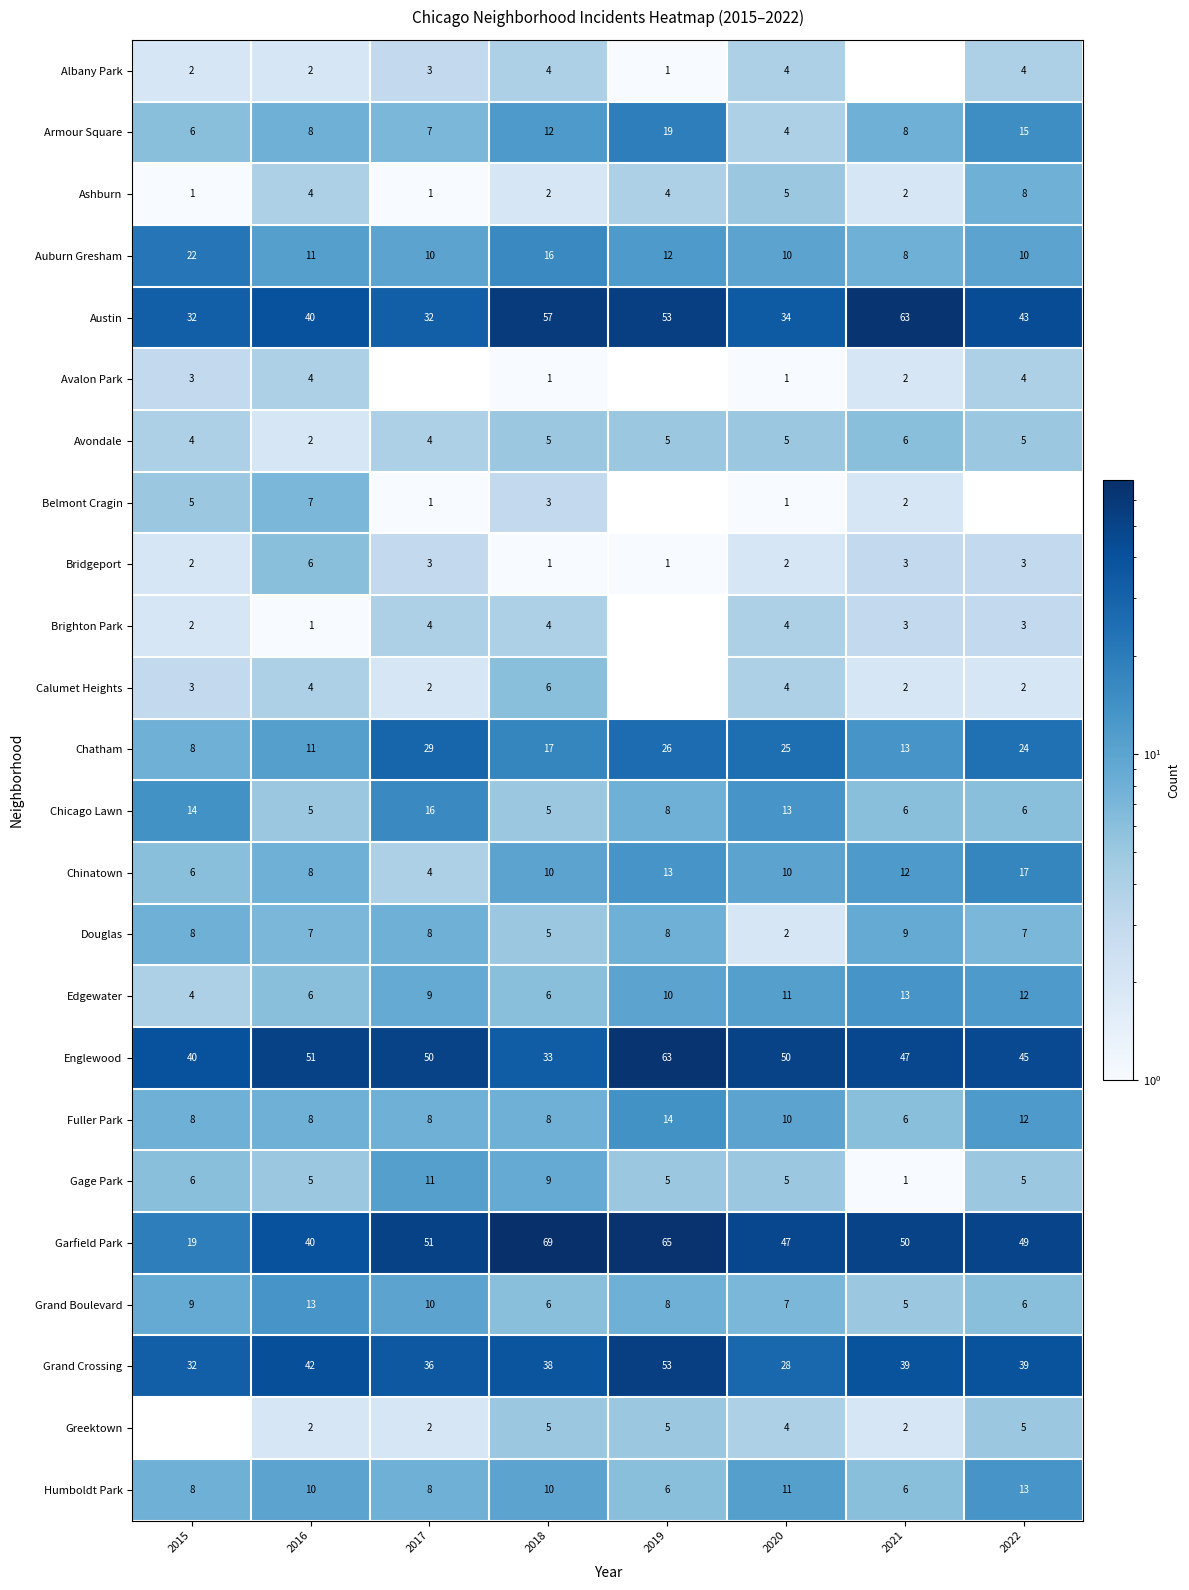

How many data points in Garfield Park are less than 50?

4